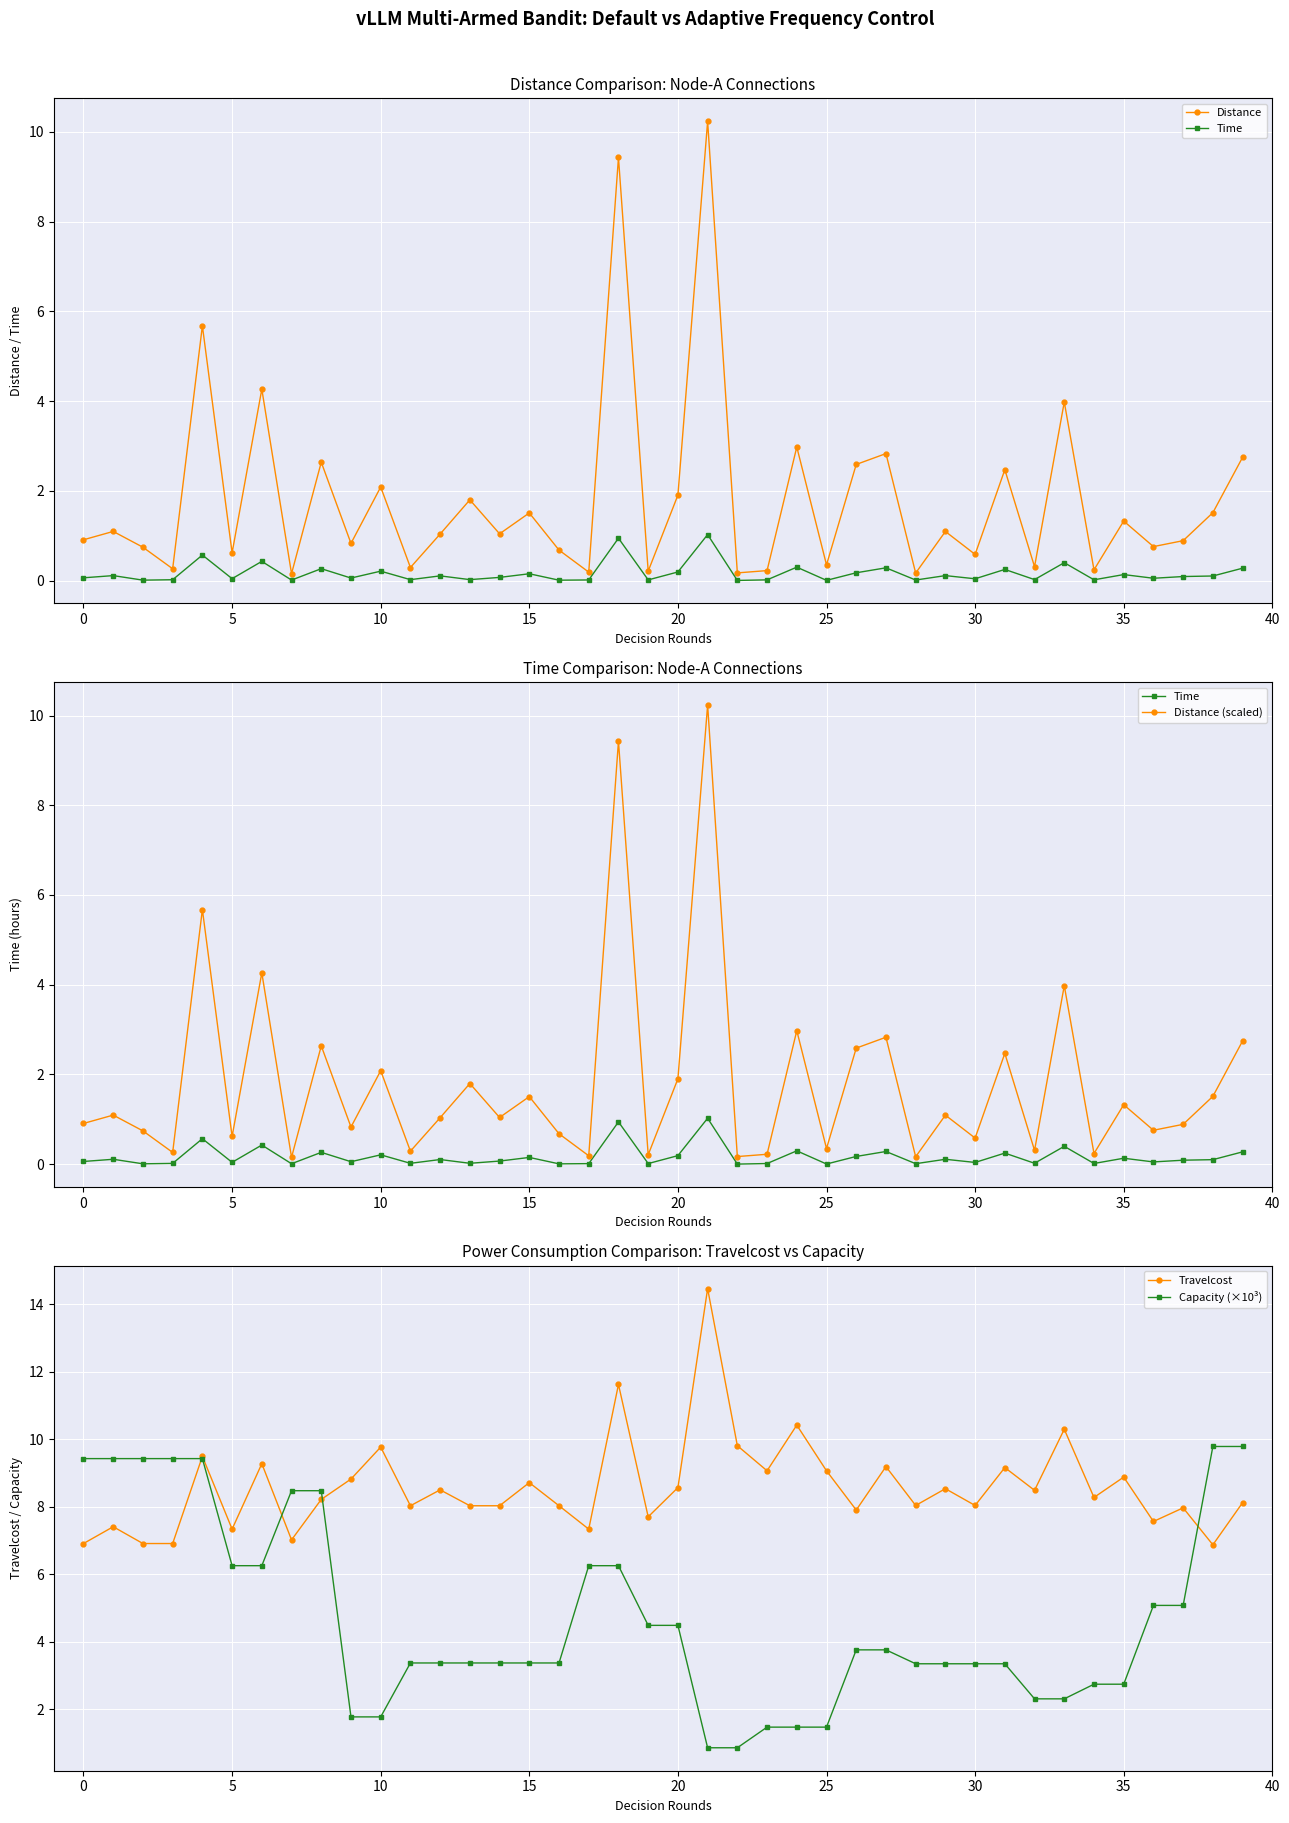

Which category has the lowest value across all series?

22